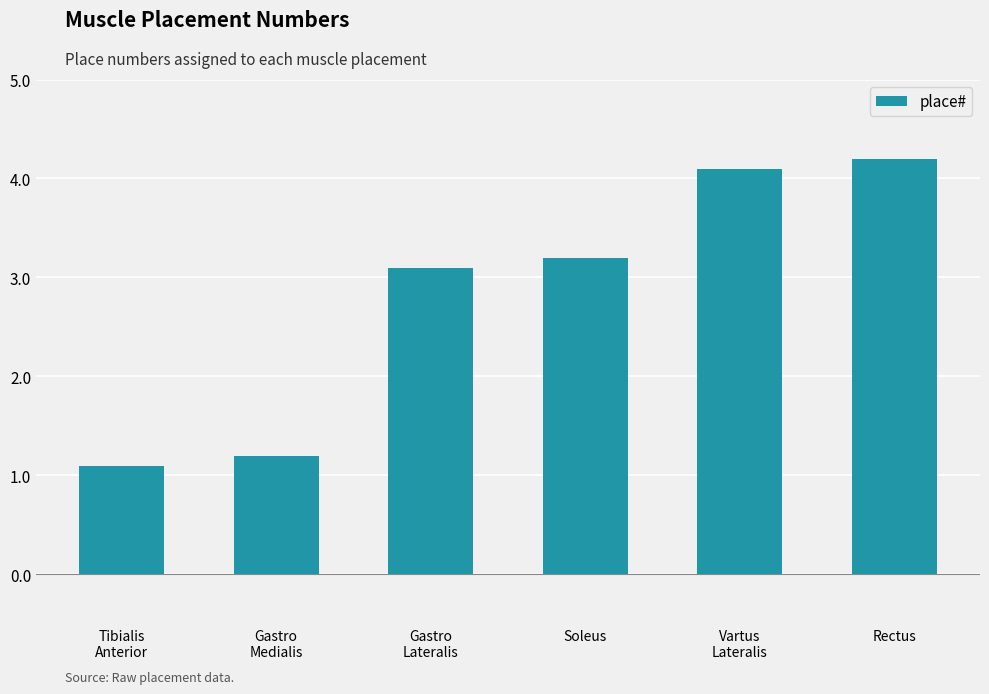

What is the change in value from Tibialis
Anterior to Gastro
Lateralis?

+2.0